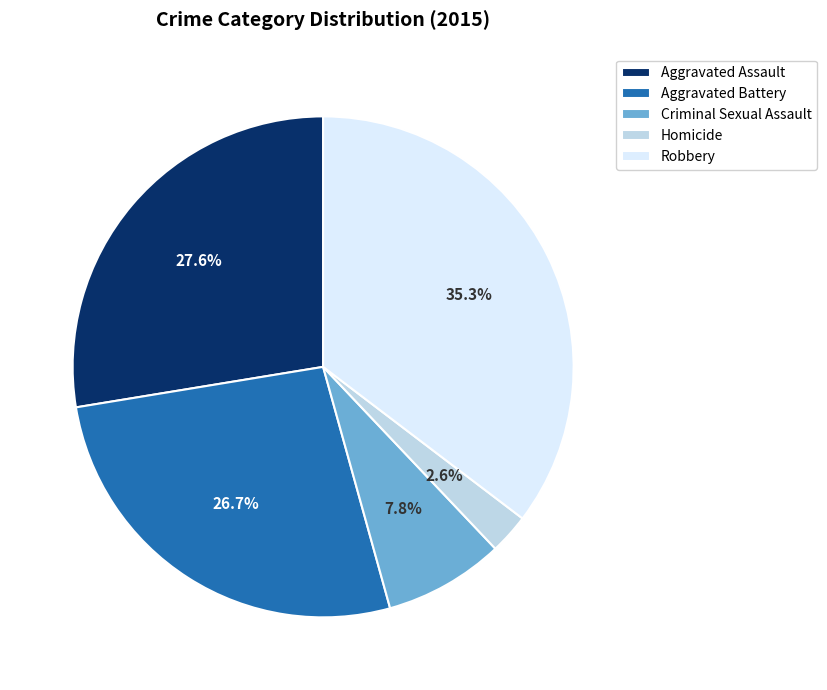

True or false: Aggravated Assault accounts for 28% of the total.

True